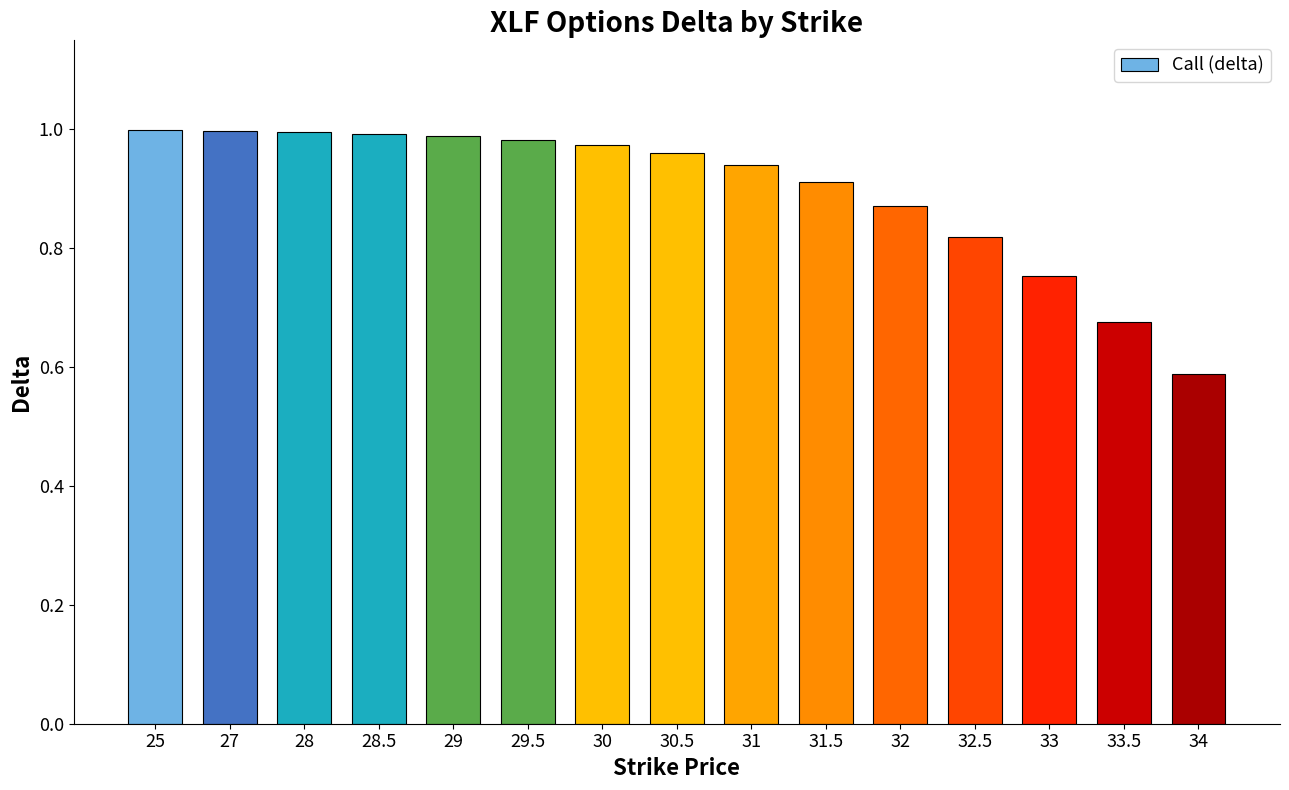

What is the label of the 12th bar from the left?

32.5